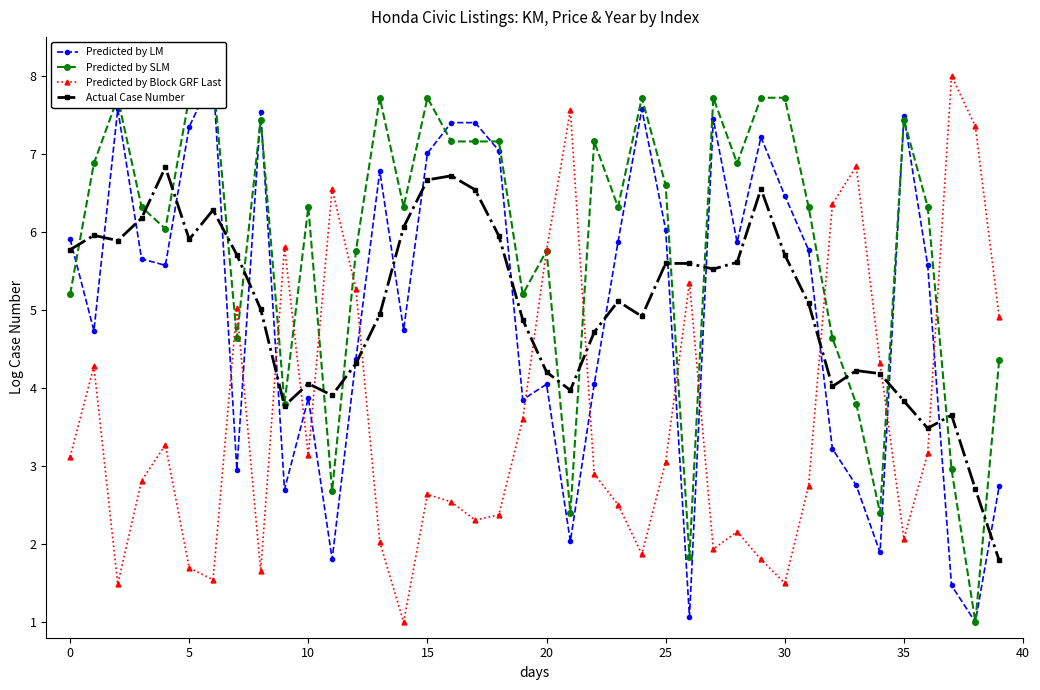

How many lines are shown in the chart?

4